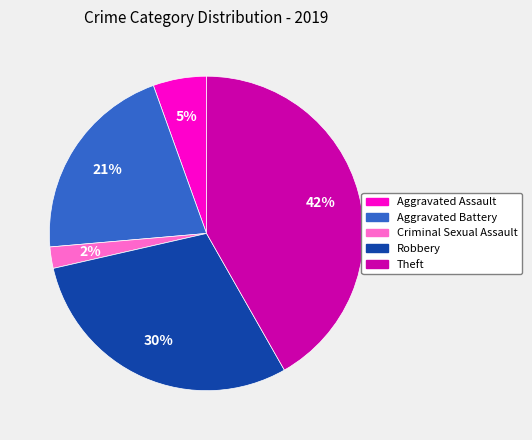

Is there a majority slice in this chart?

No